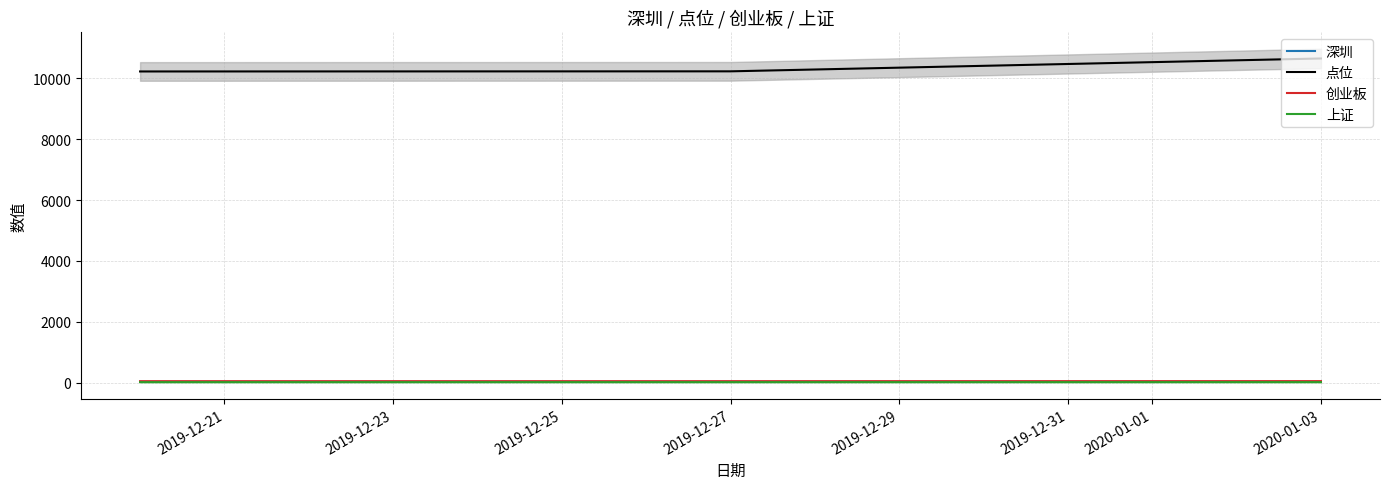

The value of 点位 at 2020-01-03 is 6254.3. True or false?

False